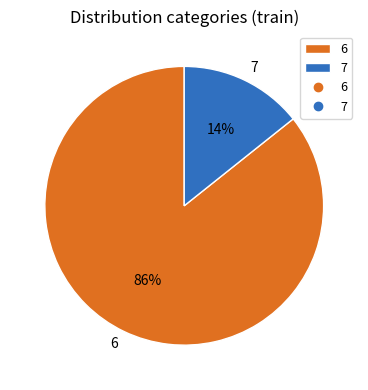

Does 6 represent more than half of the total?

Yes